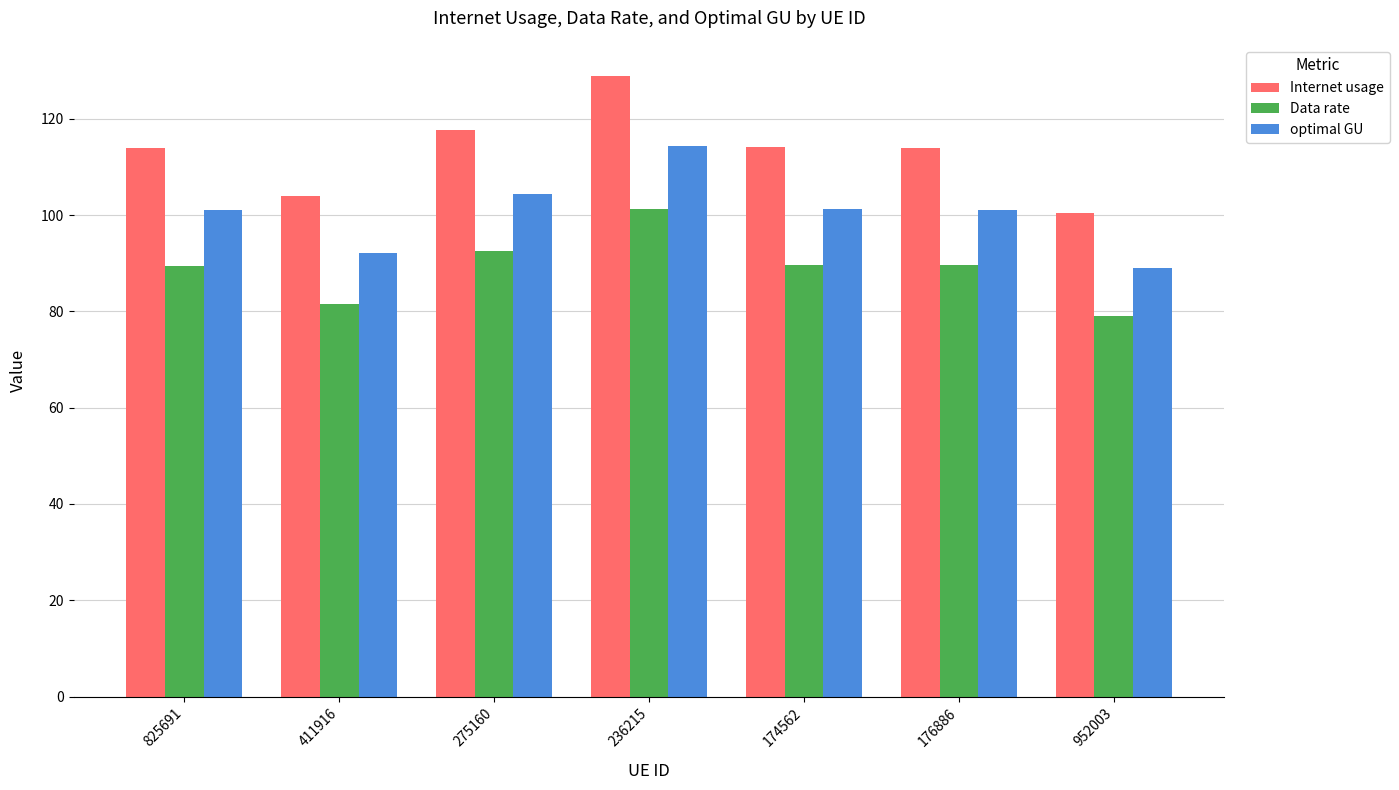

What is the difference between the second highest and minimum values in the optimal GU series?

15.3